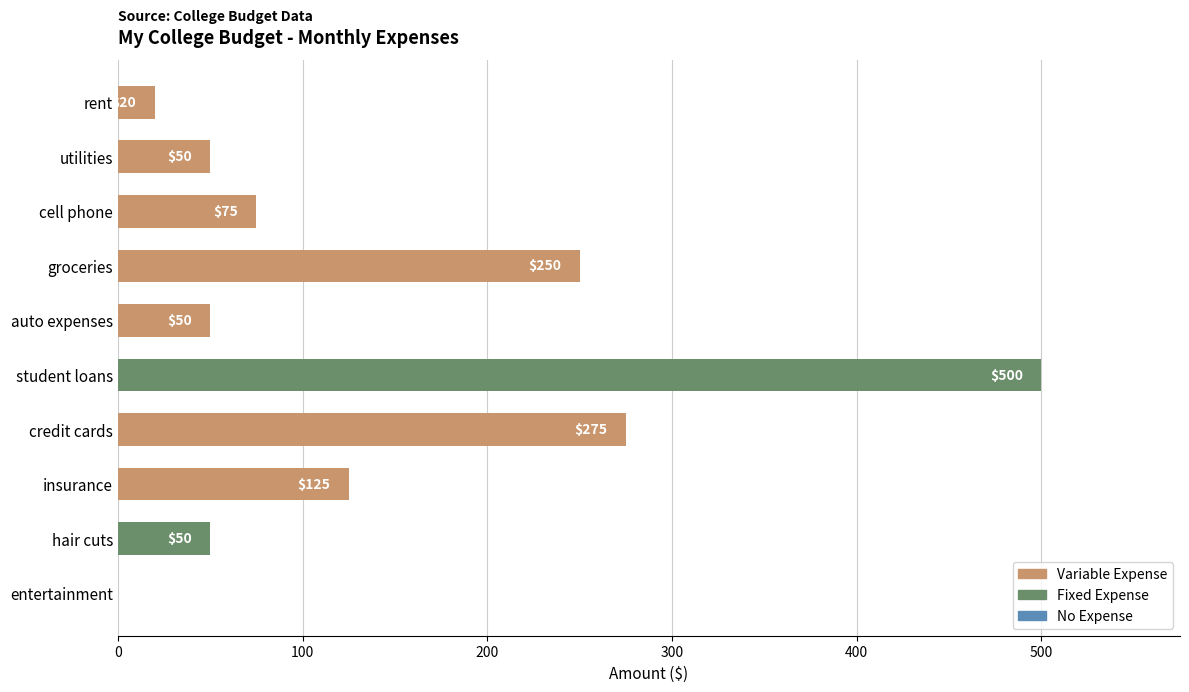

What is the change in value from utilities to credit cards?

+225